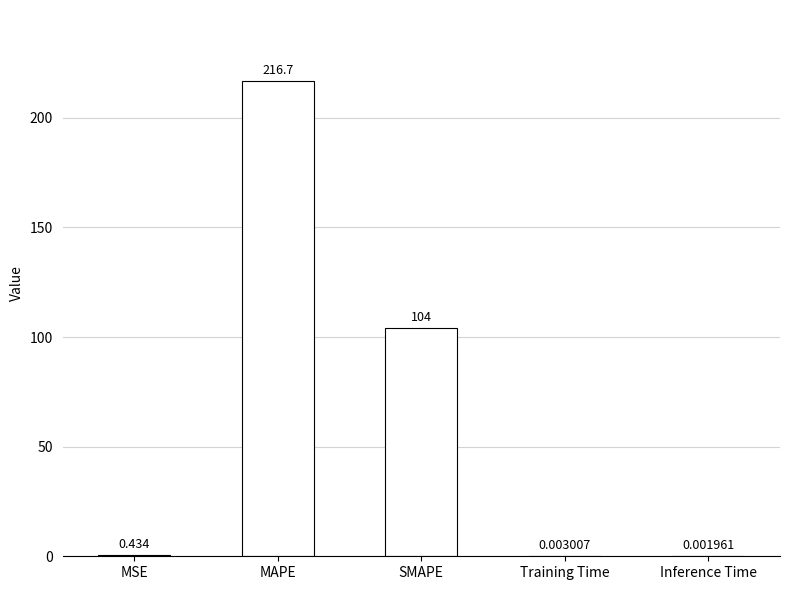

Does the chart contain stacked bars?

No